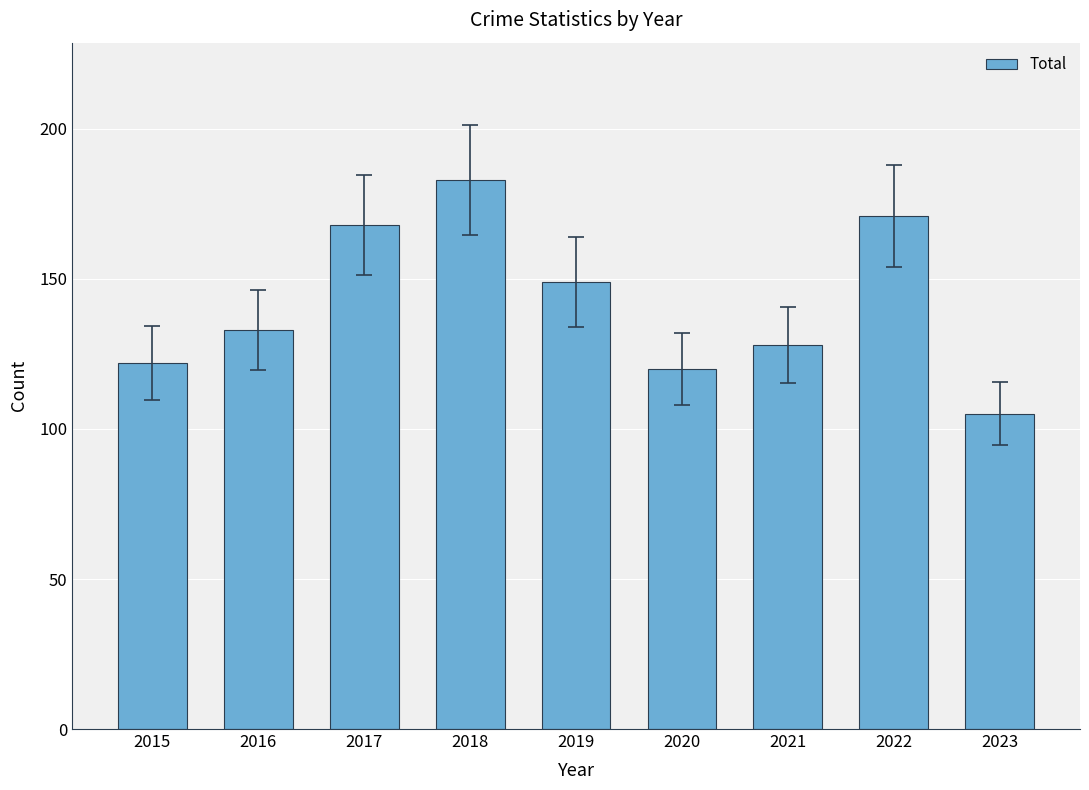

Is it true that the value at 2022 is 171?

True